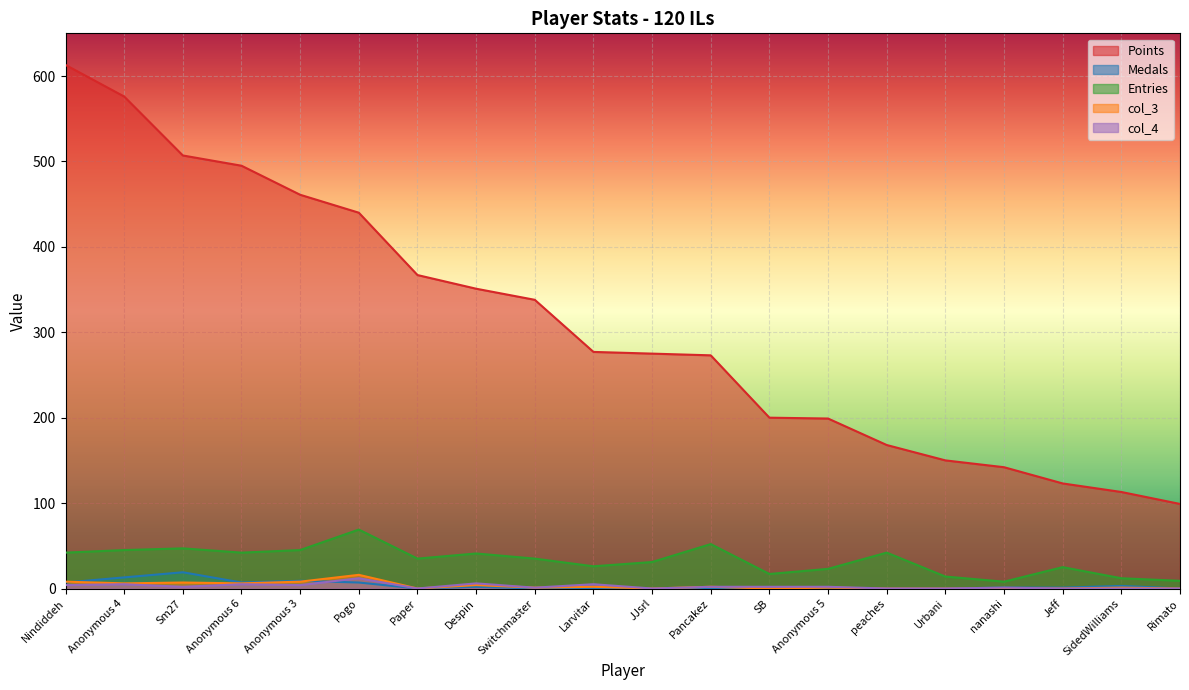

Reading left to right, transcribe all the data shown in this chart.

Points: 613	576	507	495	461	440	367	351	338	277	275	273	200	199	168	150	142	123	113	99
Medals: 7	13	19	7	9	7	0	2	0	0	0	0	0	0	0	0	1	1	3	0
Entries: 42	45	47	42	45	69	35	41	35	26	31	52	17	23	42	14	8	25	12	9
col_3: 8	6	7	6	8	16	0	4	1	2	0	2	0	1	0	0	0	0	1	0
col_4: 4	5	2	5	4	12	0	6	1	5	0	2	2	2	0	0	1	0	0	0